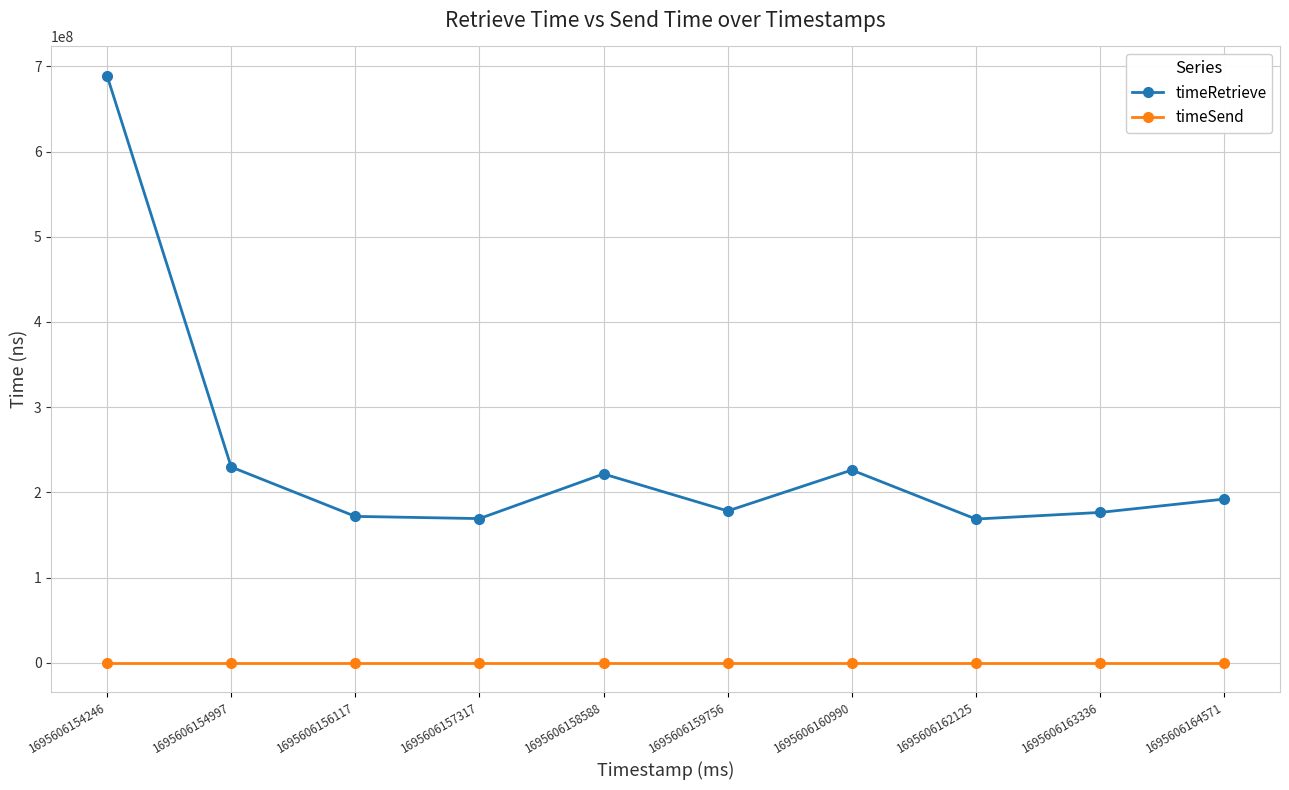

In timeRetrieve, how many points are higher than both neighbors (excluding endpoints)?

2